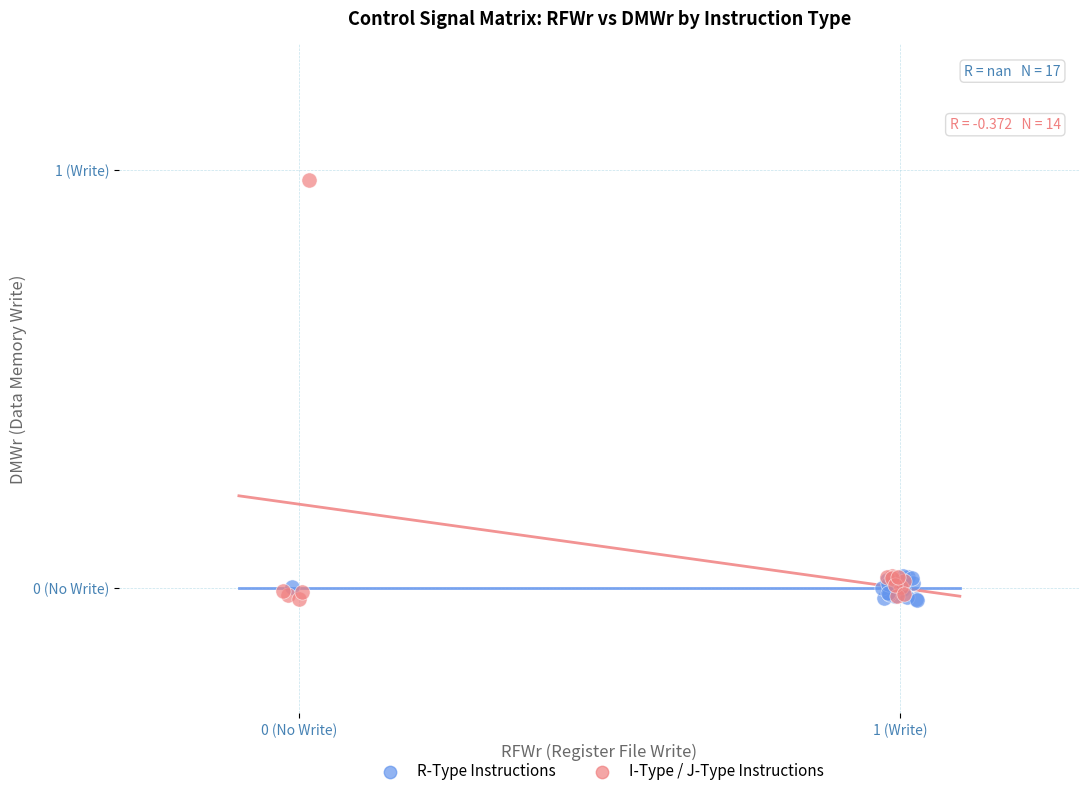

Which series has the largest Y range (max minus min)?

I-Type / J-Type Instructions